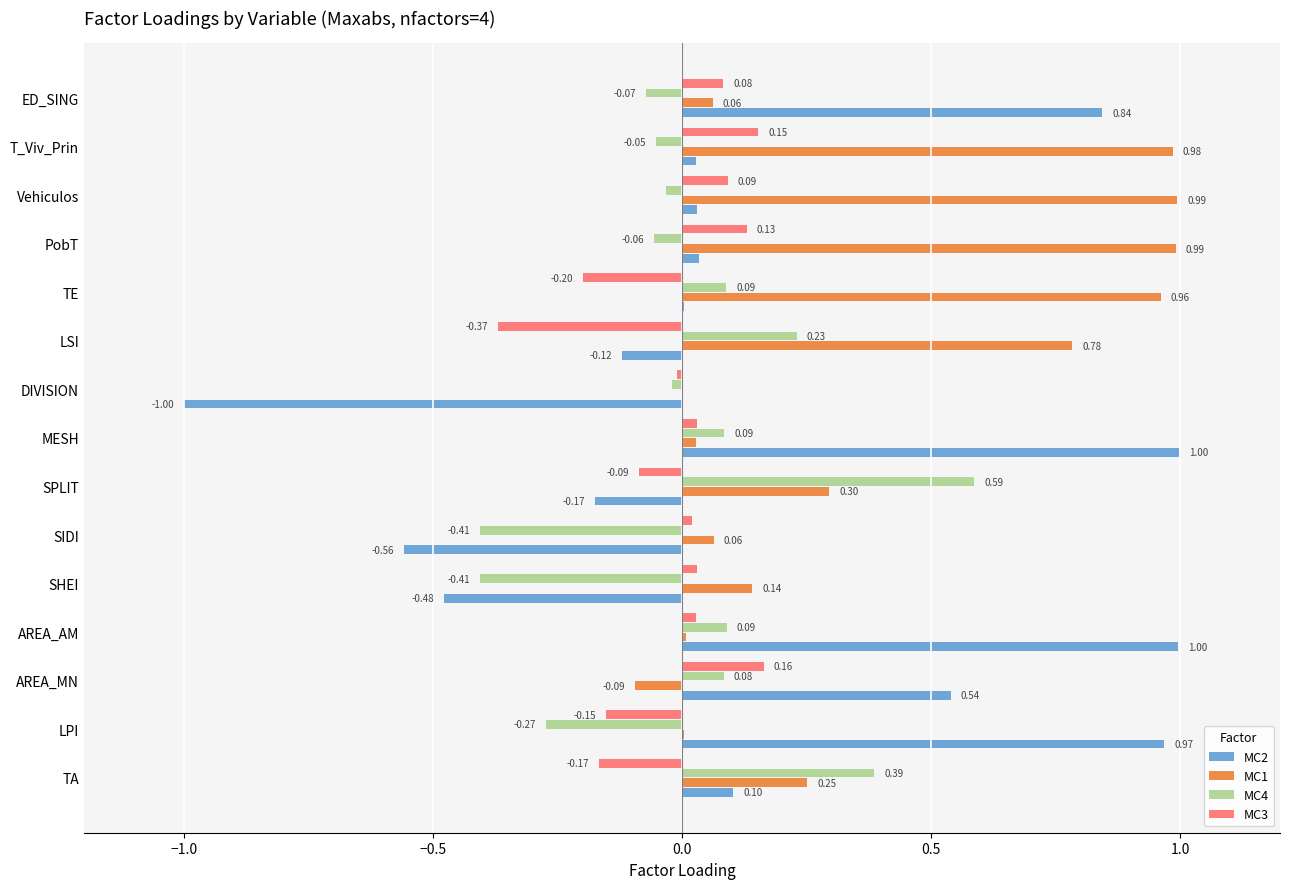

Is the value of MC4 at TE greater than the value of MC2 at ED_SING?

No